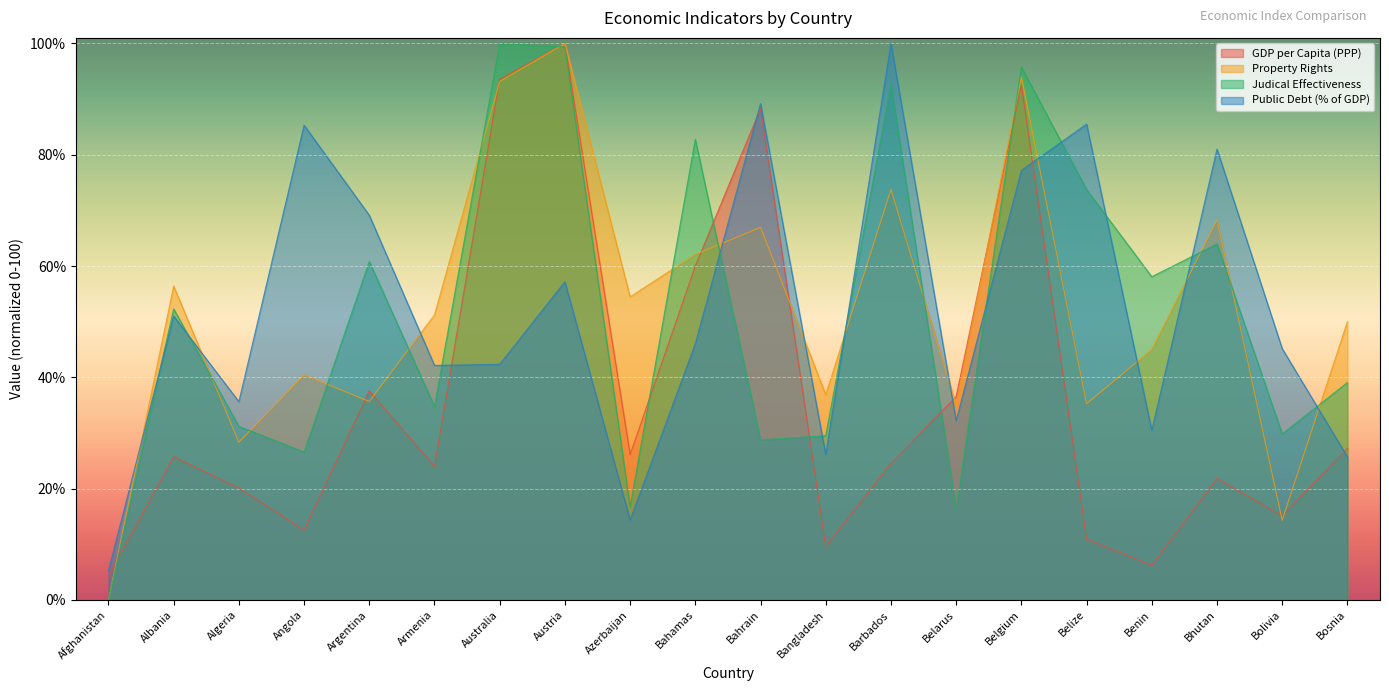

In Property Rights, how many points are lower than both neighbors (excluding endpoints)?

7